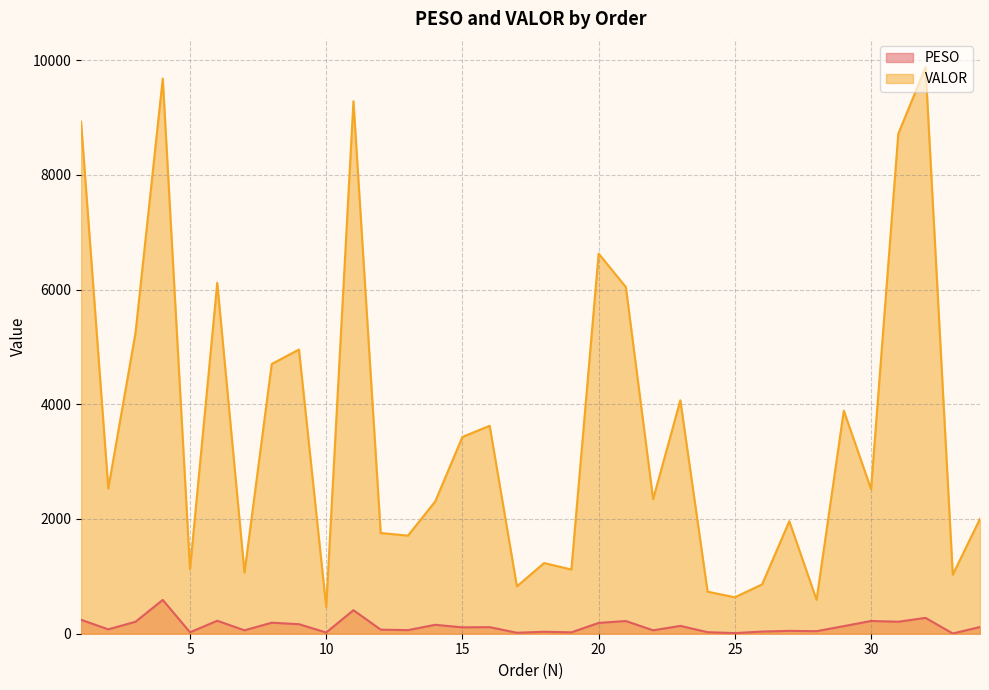

What is the average value of the VALOR series?

3587.8